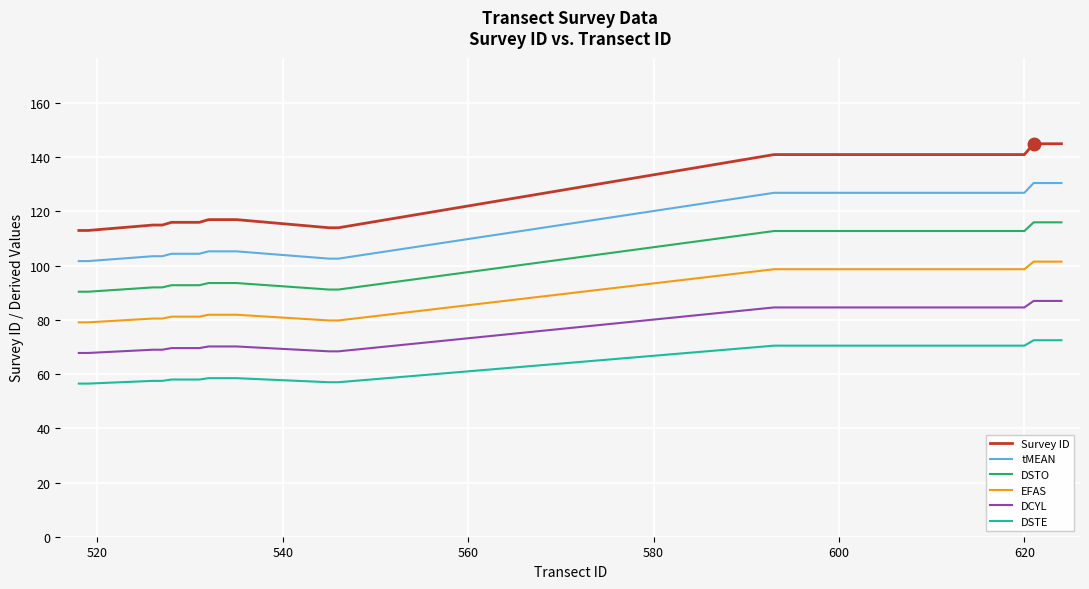

True or false: DCYL and DSTE intersect in this chart.

False